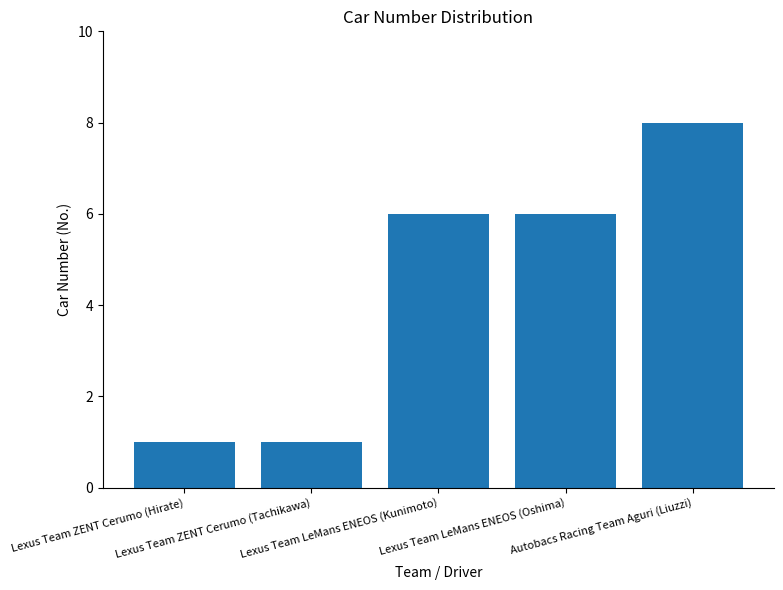

What is the value of the 2nd bar from the left?

1